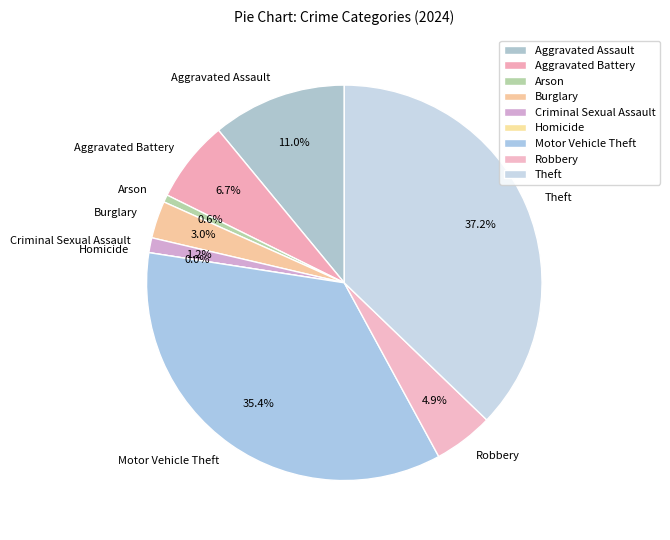

True or false: Motor Vehicle Theft accounts for 43% of the total.

False